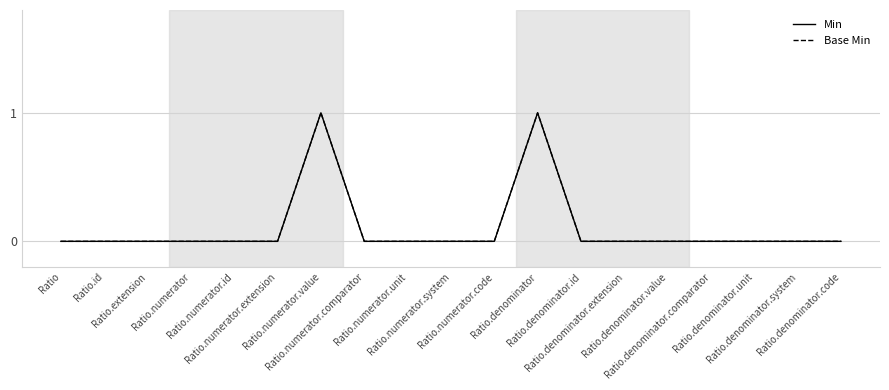

What value does the Min series have at Ratio.numerator.value?

1